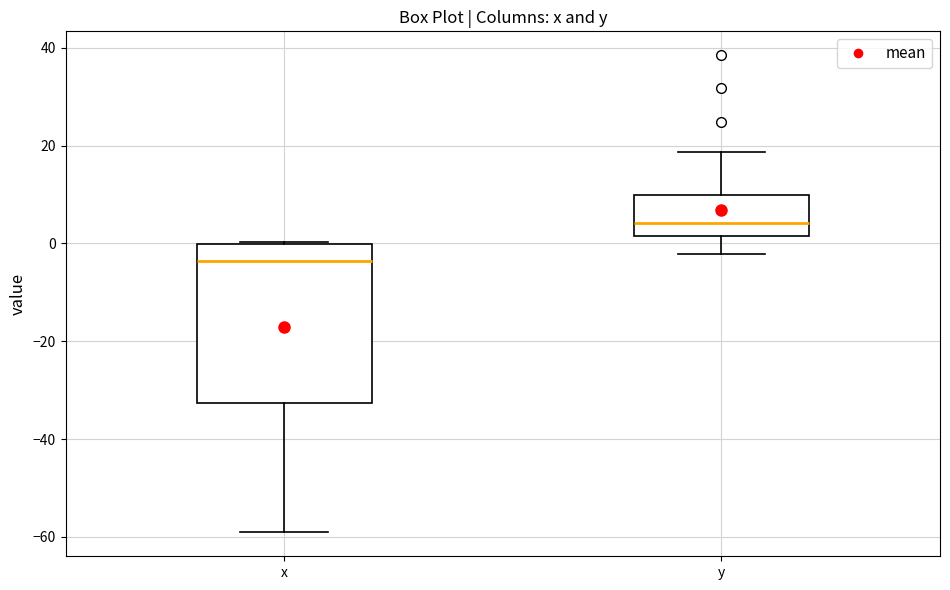

Reading left to right, read every box against the y-axis: the position of its median line, the range the box covers, and the ends of its whiskers. The values are not printed on the chart, so give them approximately, as read against the axis.

x: median -4, box -32 to 0, whiskers -60 to 0
y: median 4, box 2 to 10, whiskers -2 to 18